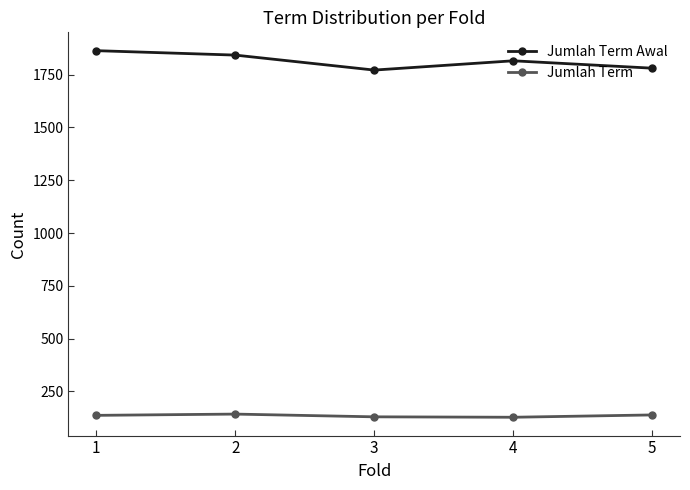

Where is Jumlah Term Awal nearest to the value 1818?

4